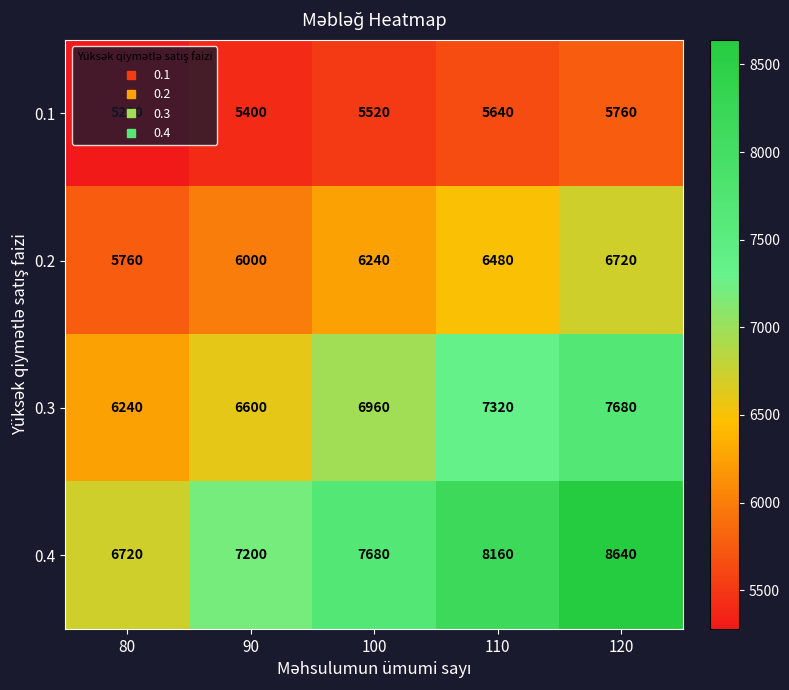

What is the total value across all series at 80?

24000